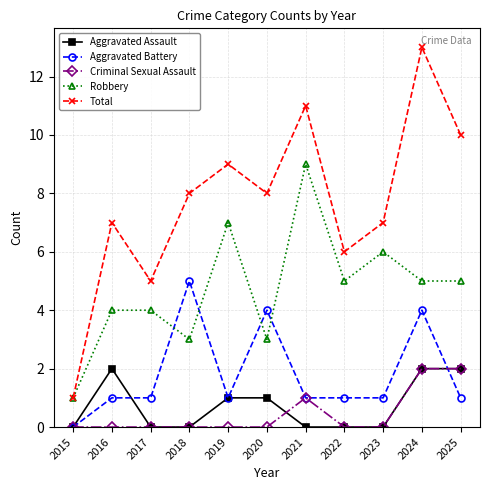

Which series has the largest range (max minus min)?

Total